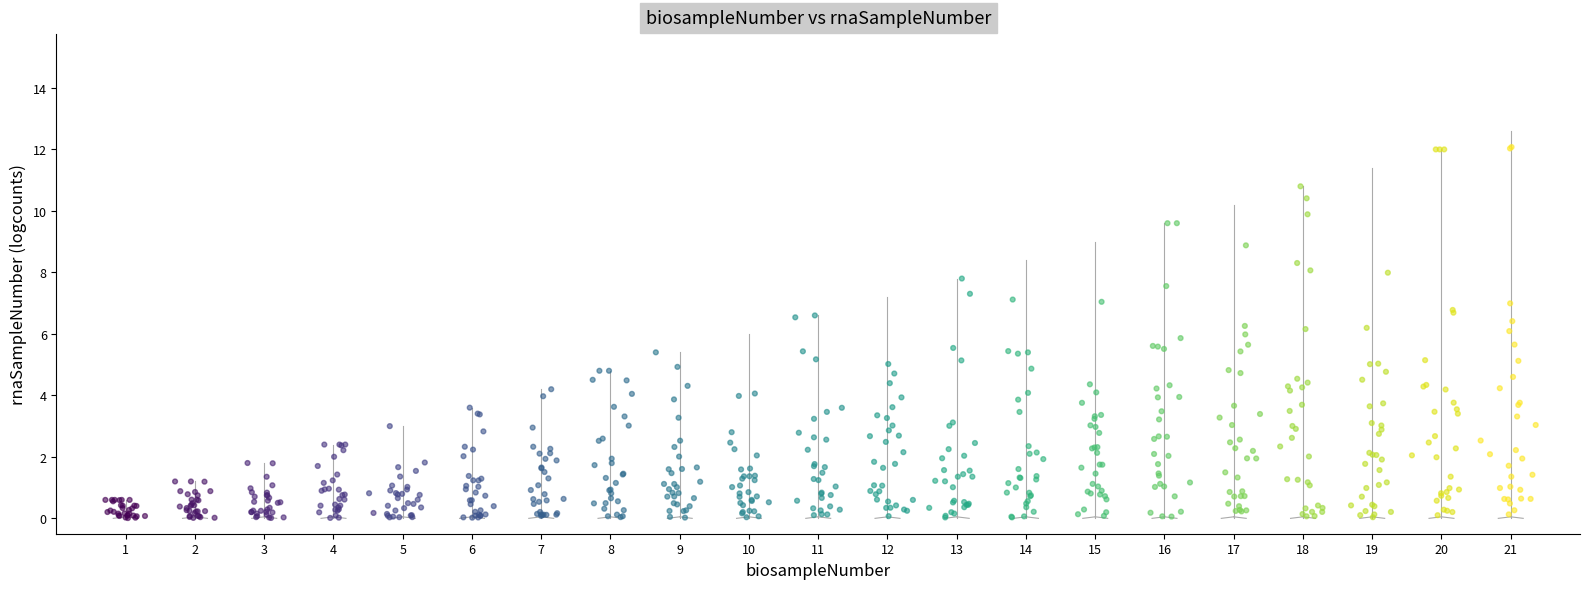

What is the range of Y values (max minus min)?

12.1